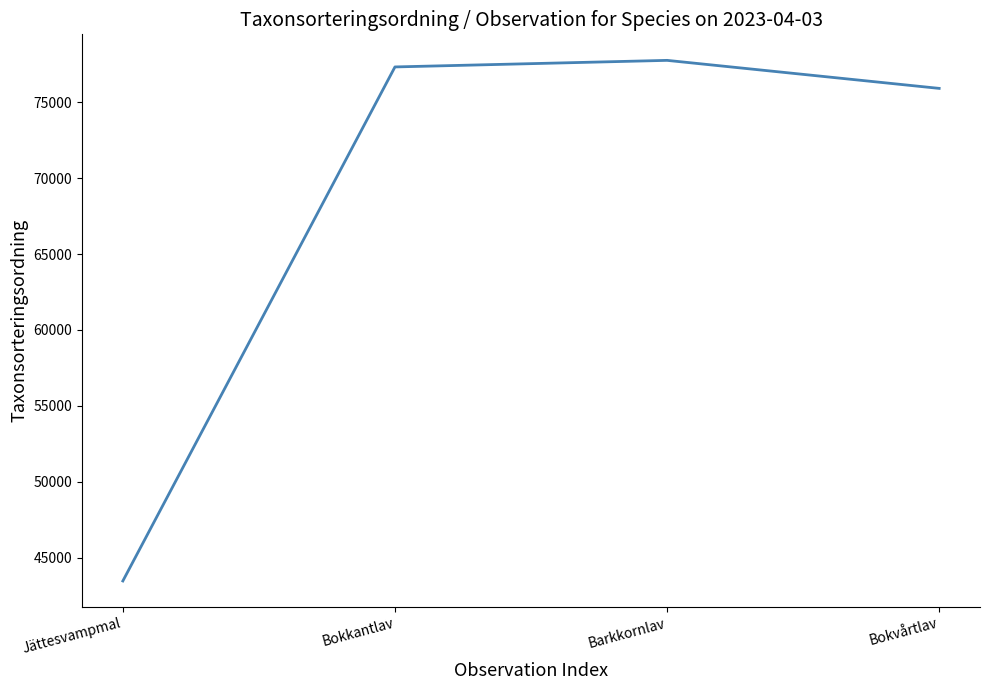

What is the difference between the values at Barkkornlav and Jättesvampmal?

34292